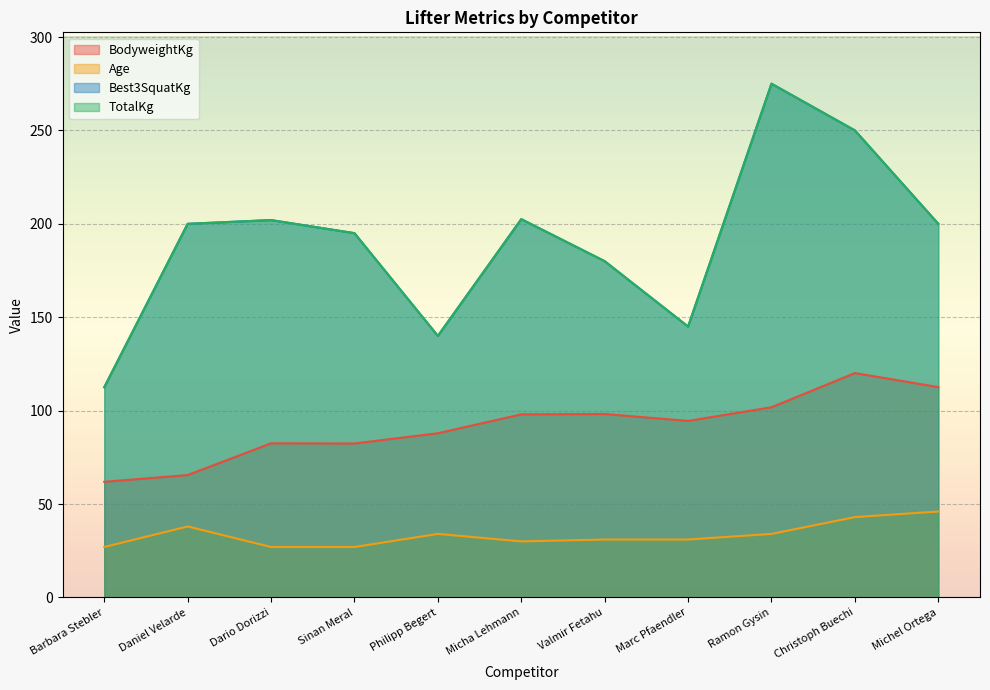

True or false: TotalKg and Age intersect in this chart.

False